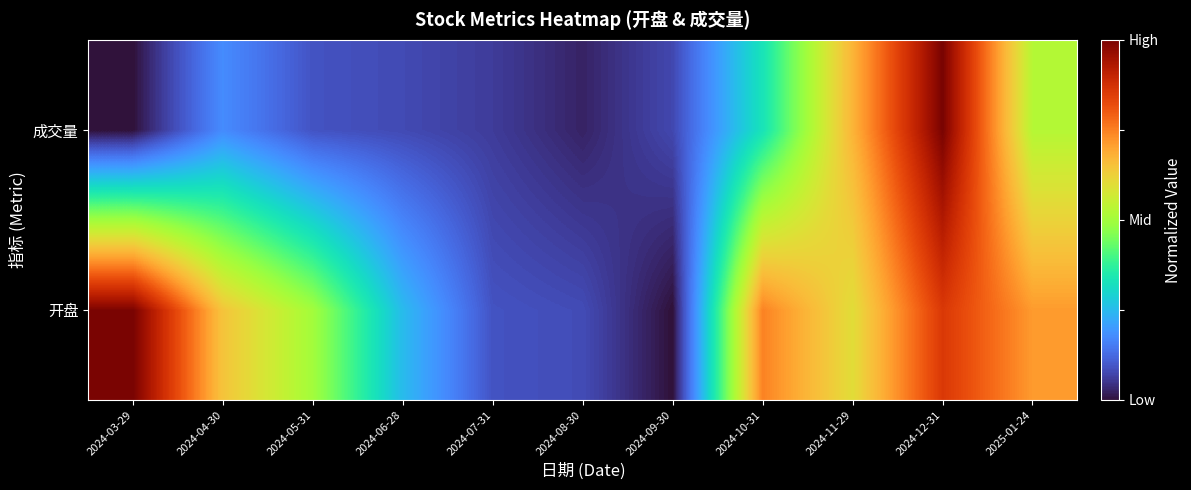

What is the greatest value displayed?

1.0